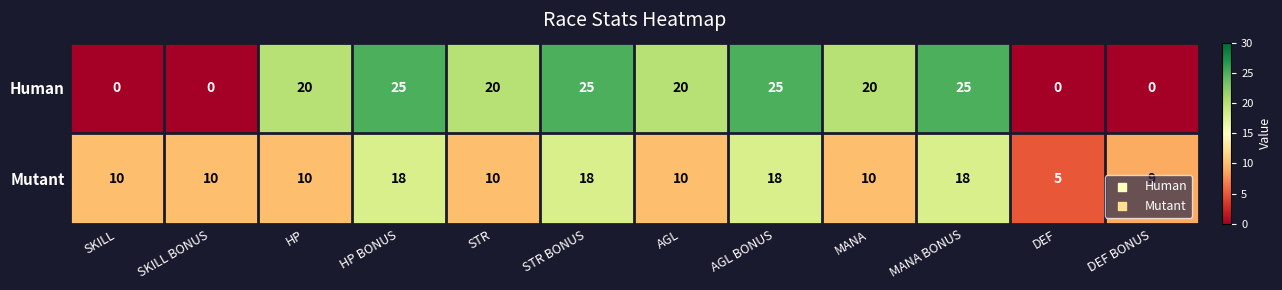

What is the sum of the Mutant values at SKILL BONUS and MANA BONUS?

28